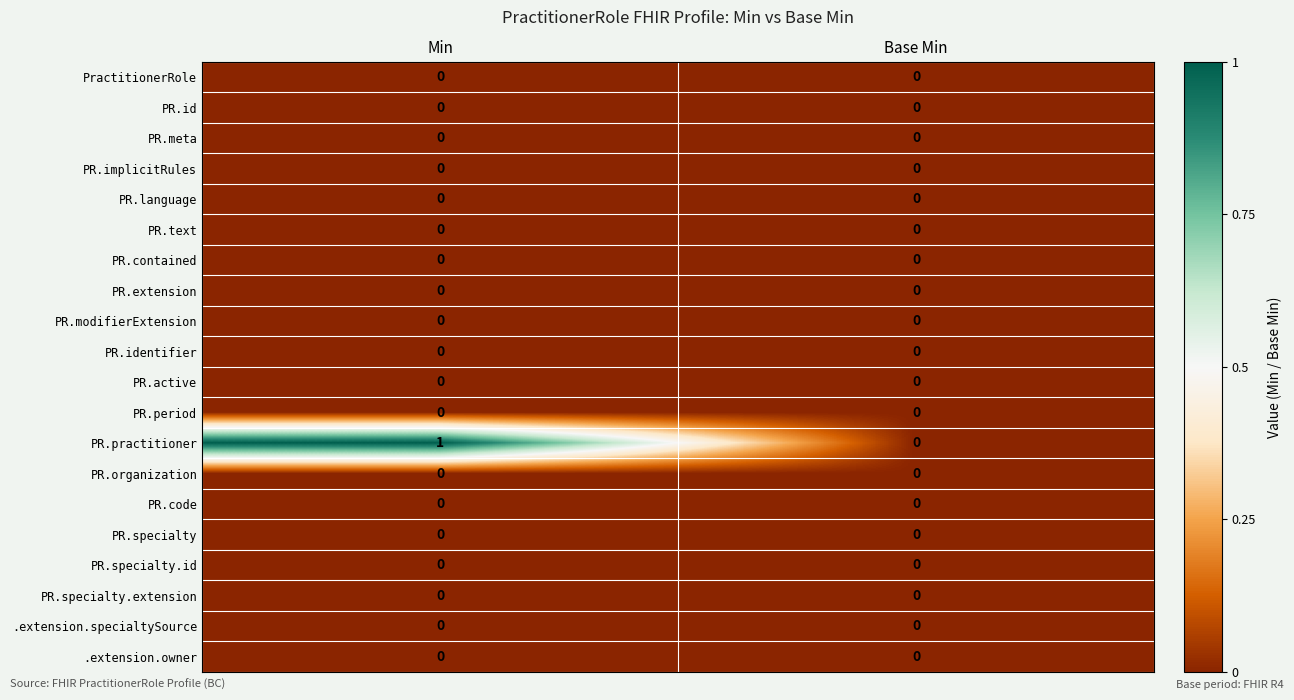

Is it true that PR.identifier equals 0 at Base Min?

True